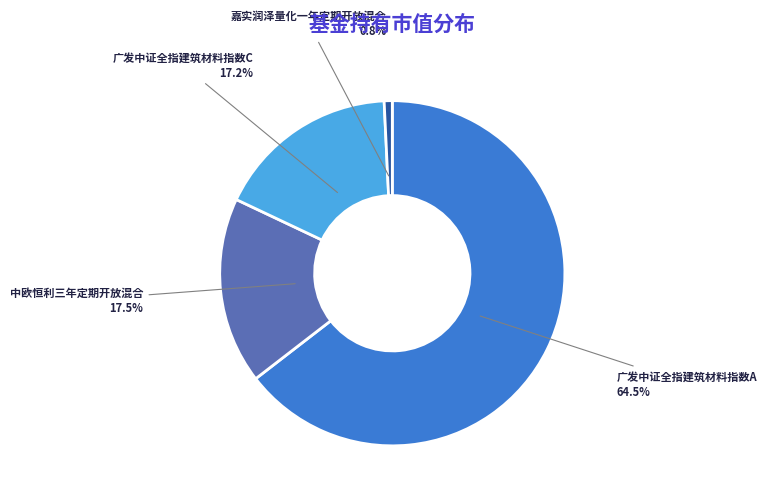

To the nearest percent, what is the difference between the largest and smallest slice percentages?

64%